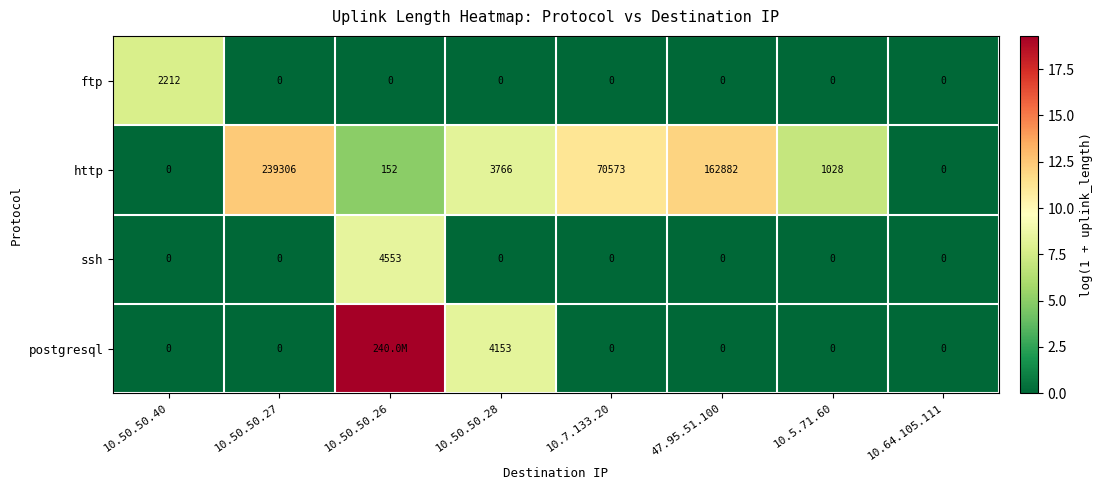

Between 47.95.51.100 and 10.5.71.60, which series saw the biggest shift?

http